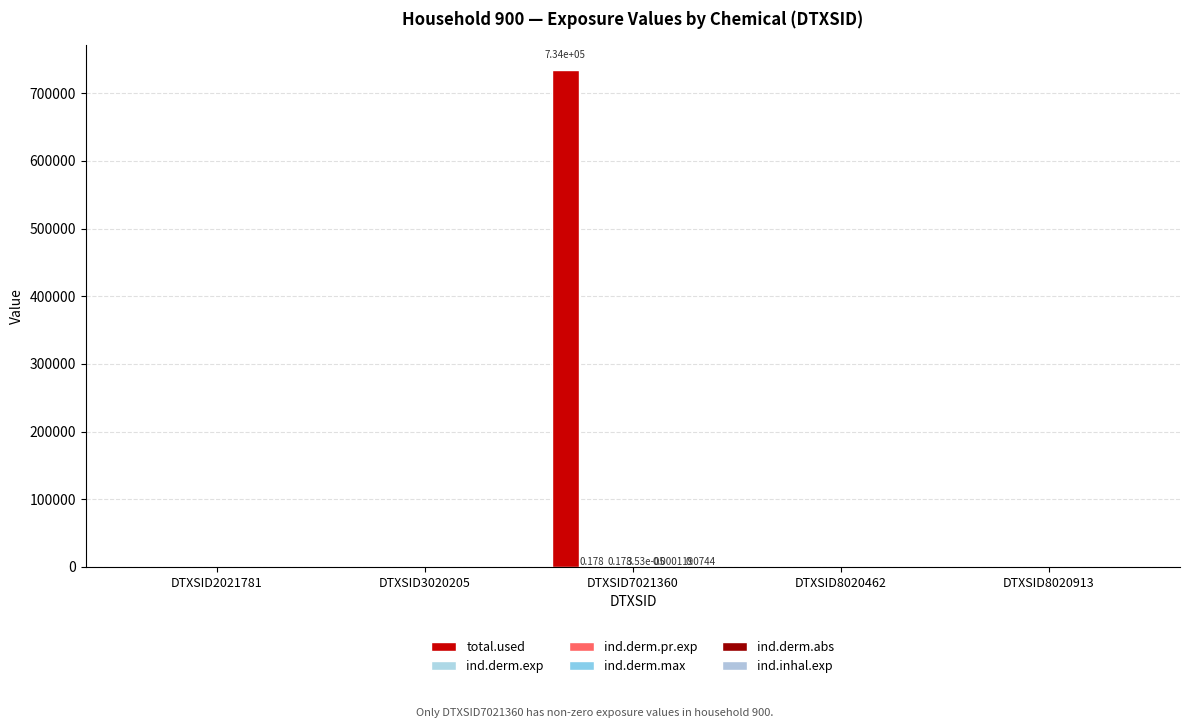

At which category is the sum across all series the highest?

DTXSID7021360